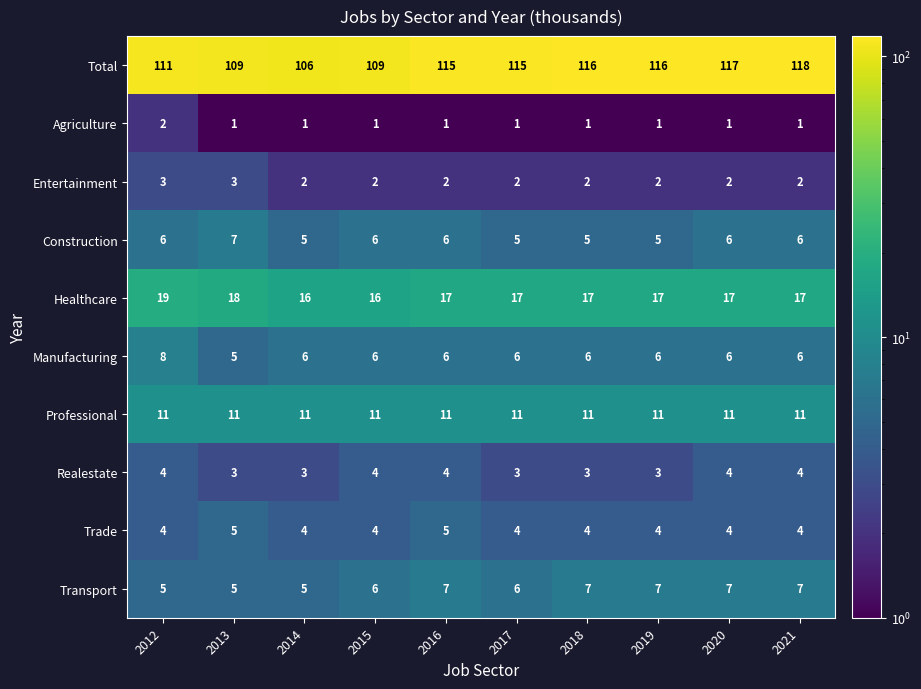

At which category does the chart reach its peak across all series?

2021